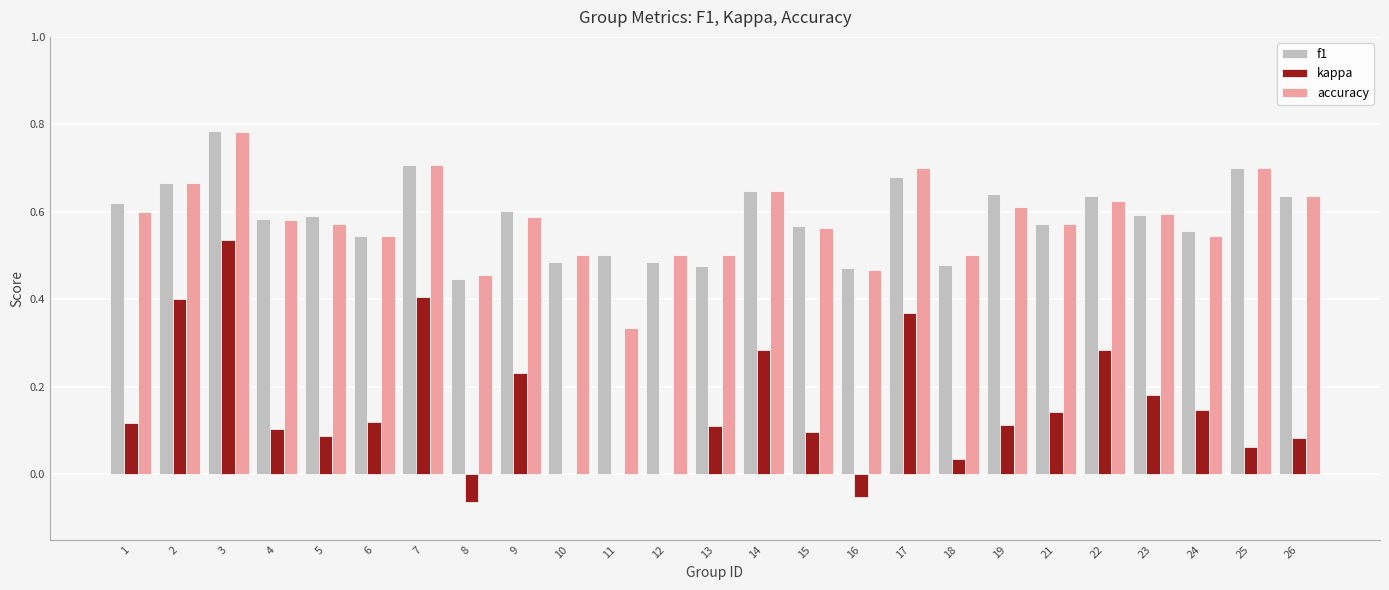

The value of accuracy at 23 is 0.6. True or false?

True